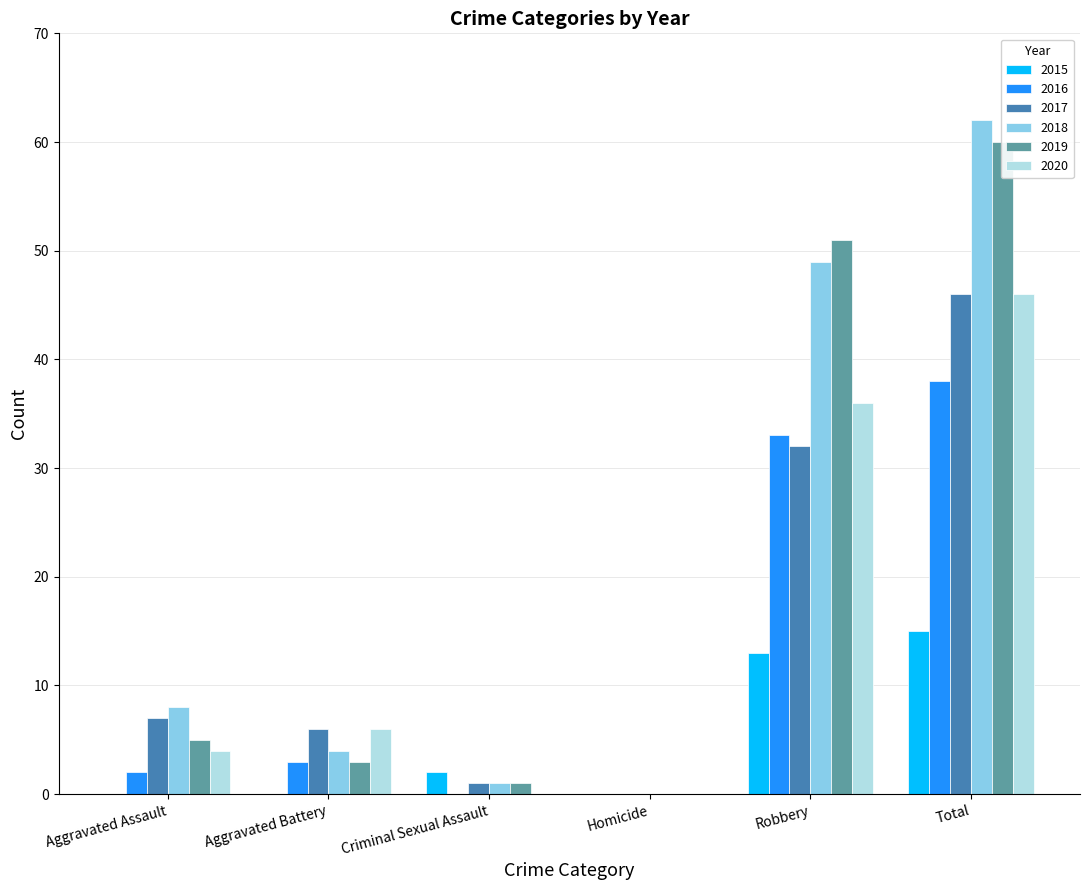

What is the total value across all series at Robbery?

214